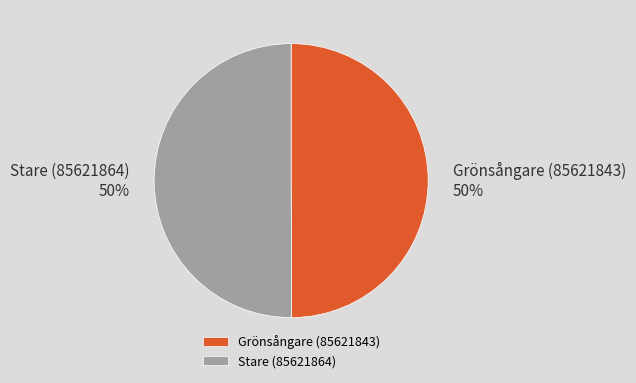

To the nearest percent, what portion does Grönsångare (85621843) represent?

50%